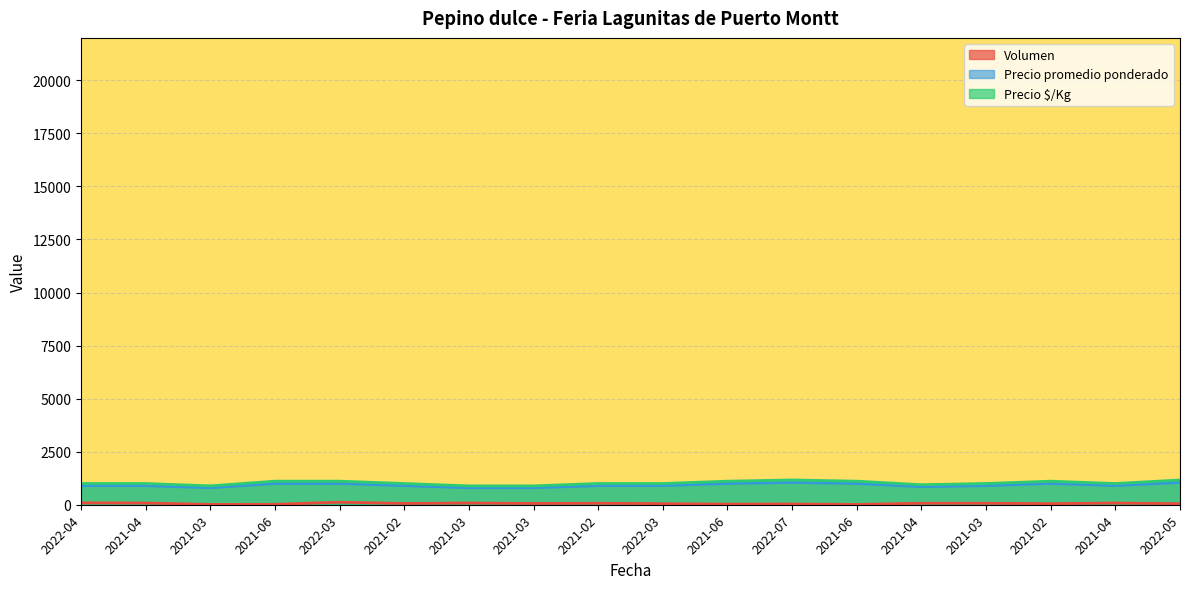

What are all the series names shown in the legend?

Volumen, Precio promedio ponderado, Precio $/Kg